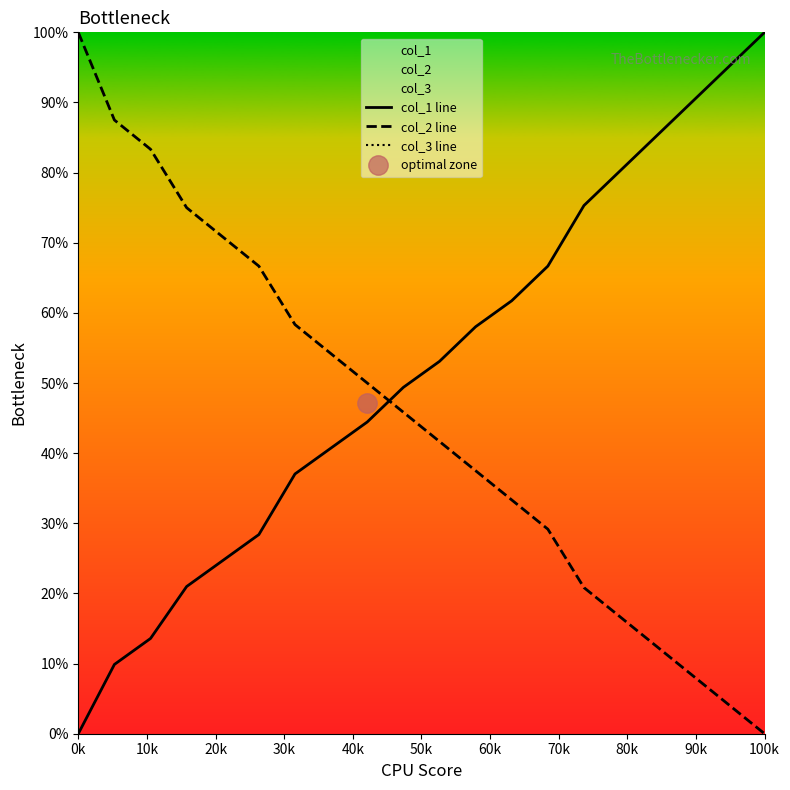

What is the difference between the second highest and minimum values in the col_1 line series?

95.1